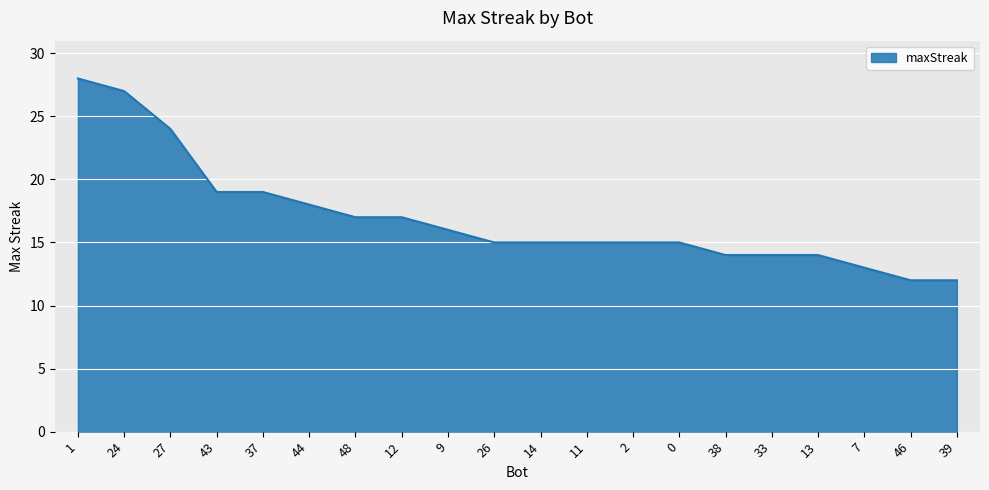

What is the difference between the maximum and minimum values?

16